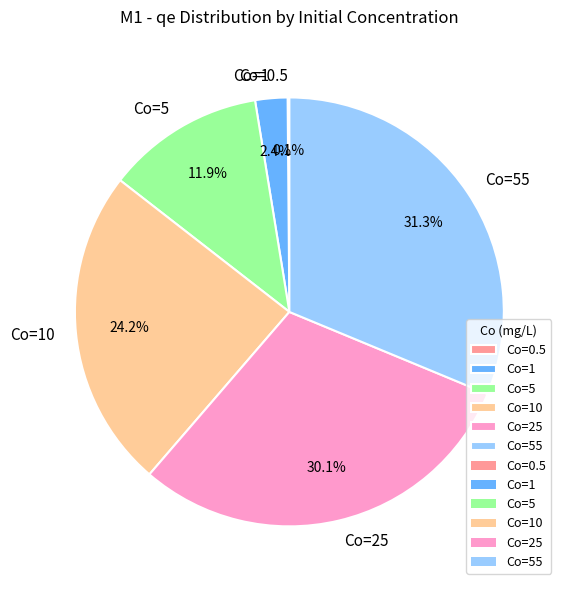

Does Co=5 represent more than half of the total?

No